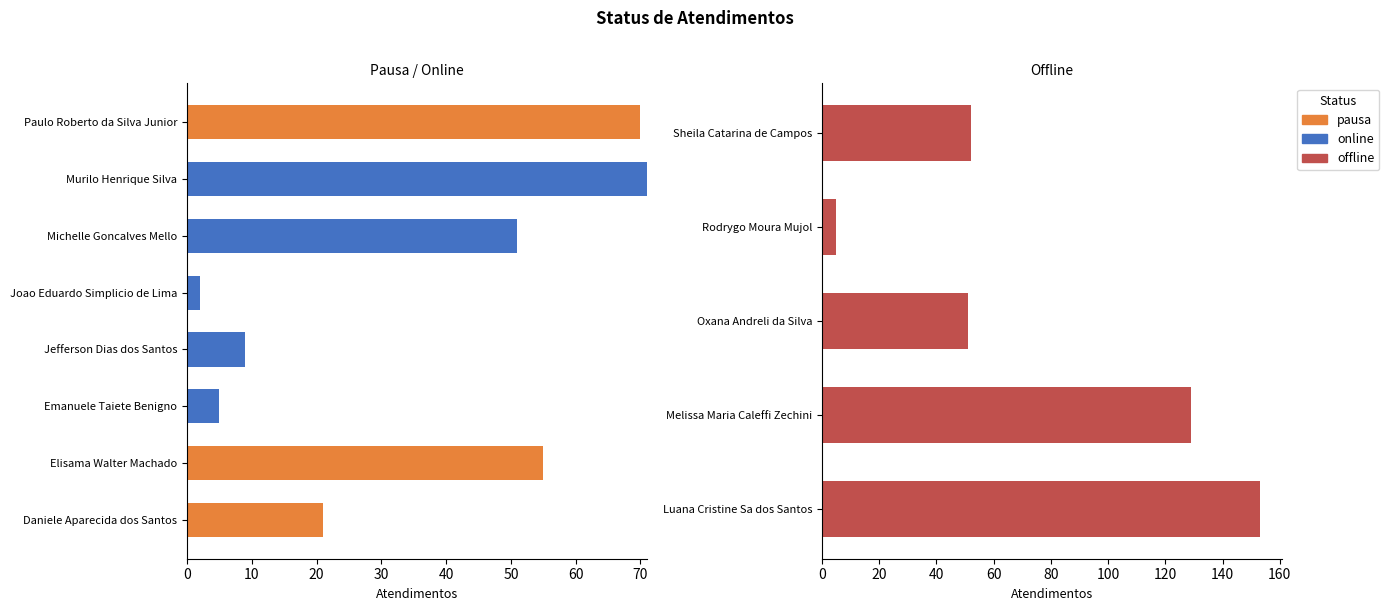

The online series shows 0.2 at 10. True or false?

False